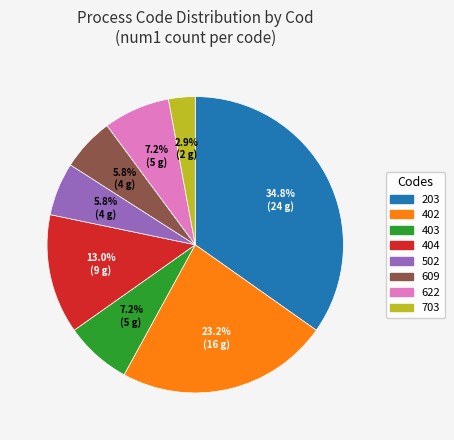

True or false: 404 accounts for 1% of the total.

False